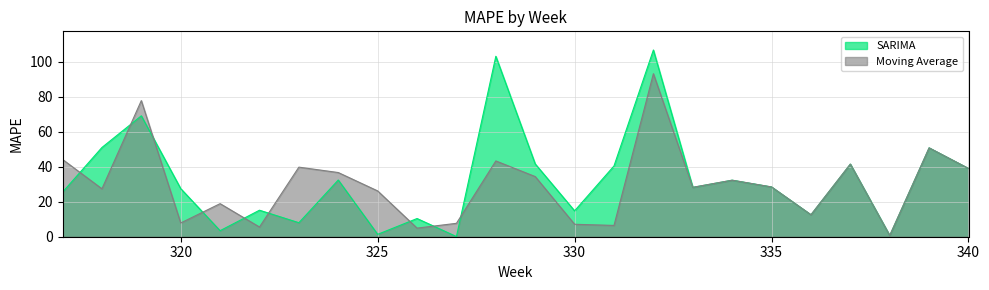

Count the number of categories in the chart.

24